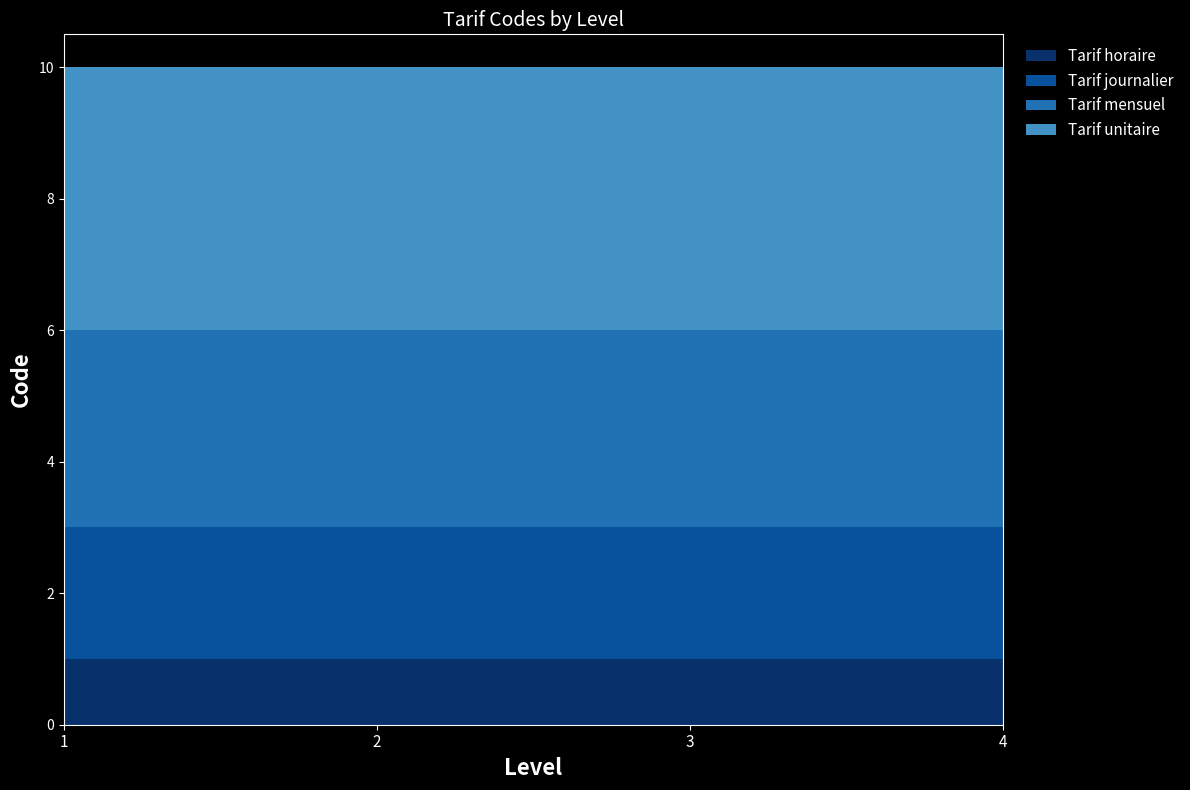

At which category is the sum across all series the highest?

1